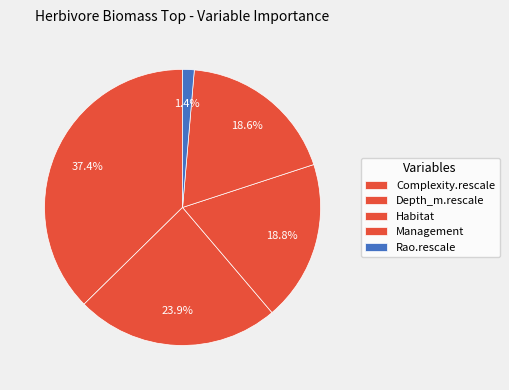

What is the ratio of the value at Habitat to the value at Complexity.rescale?

0.5